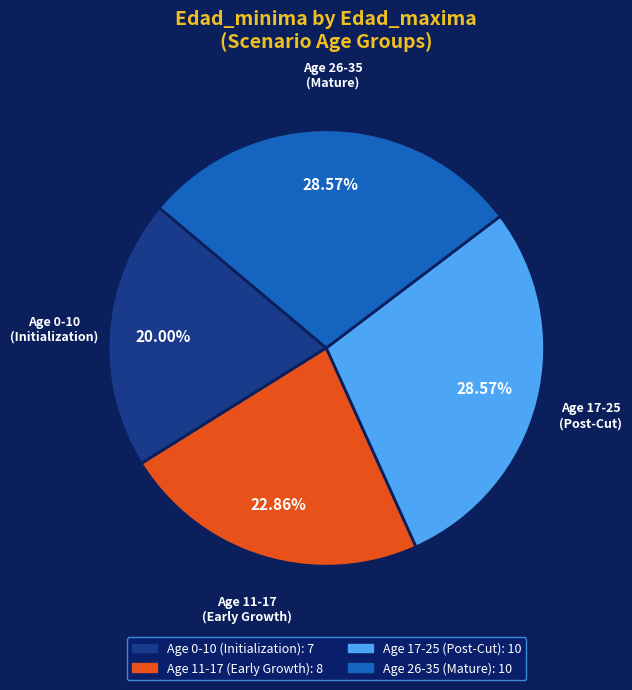

Is there any slice that represents more than half of the pie?

No